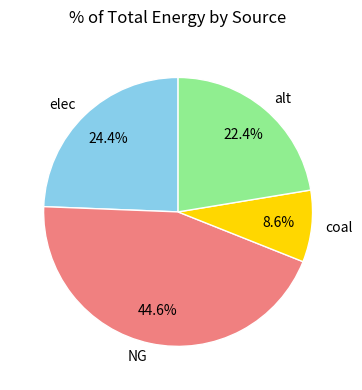

To the nearest percent, what is the average slice percentage?

25%